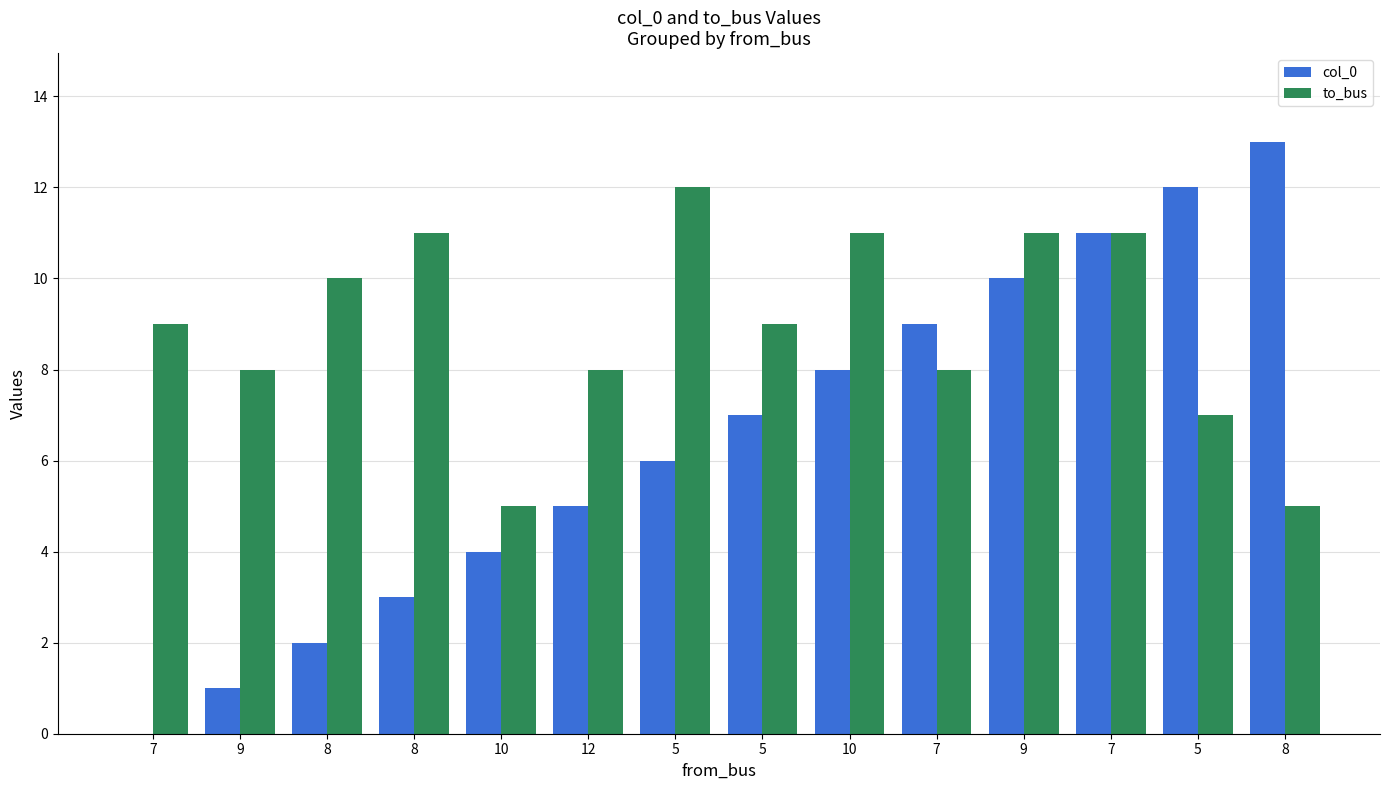

How many groups of bars are there?

14